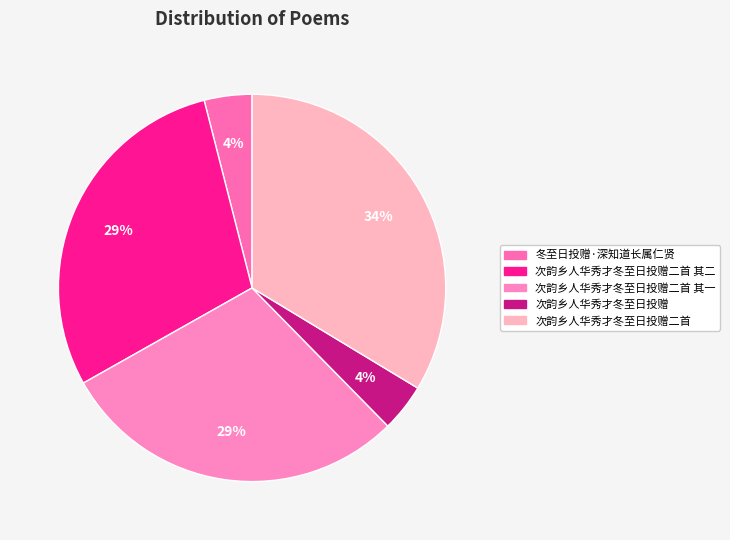

Is there a majority slice in this chart?

No